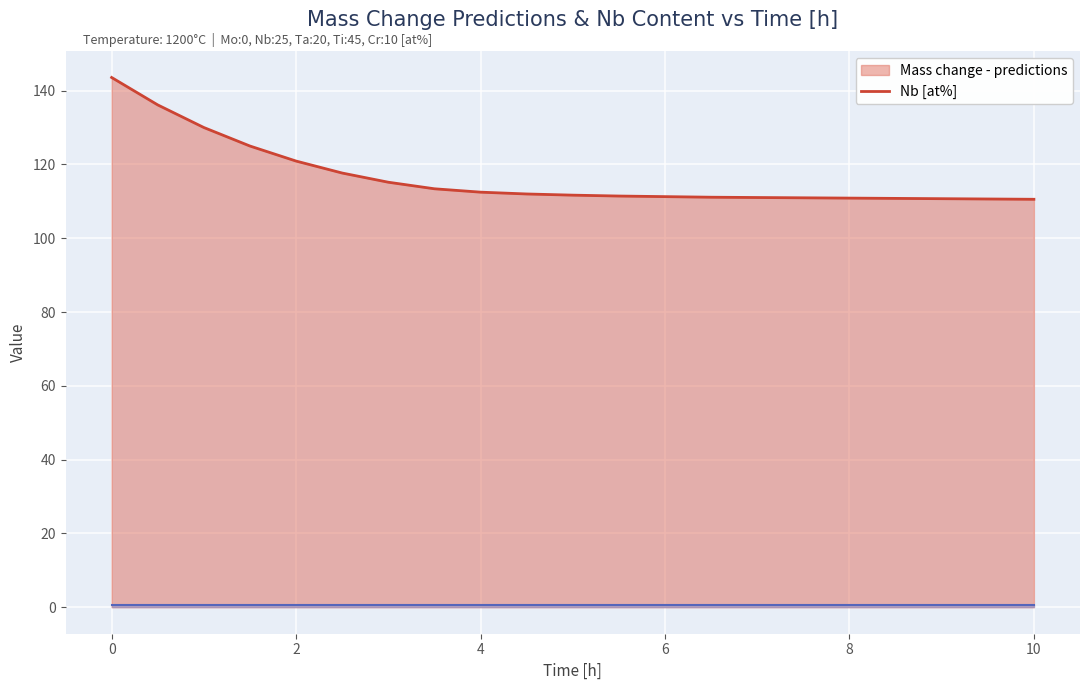

What is the ratio of the value at 9.0 to the value at 5.5?

1.0